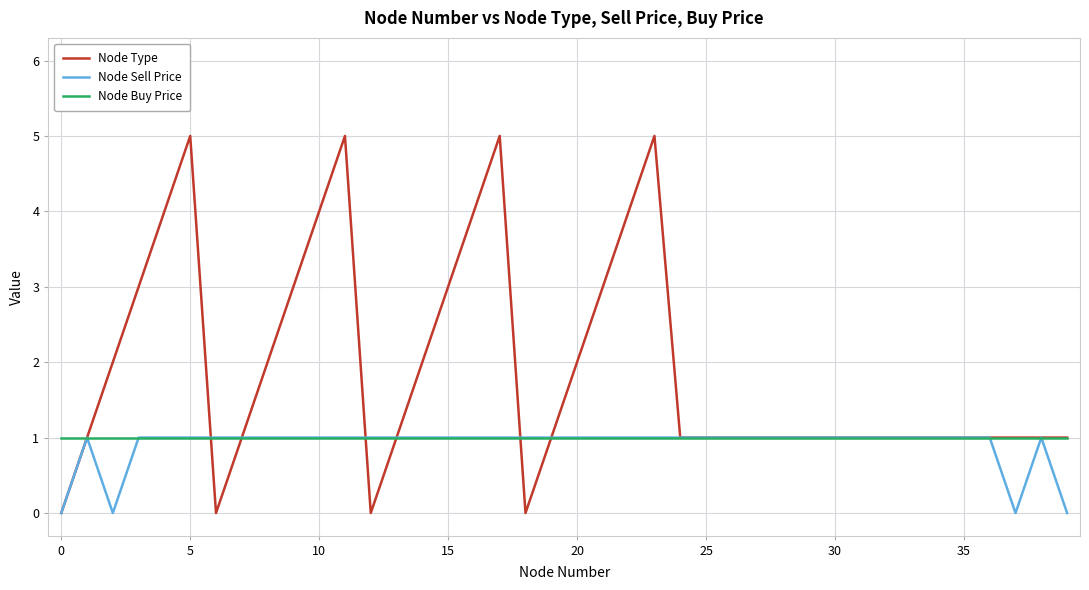

What is the greatest value displayed?

5